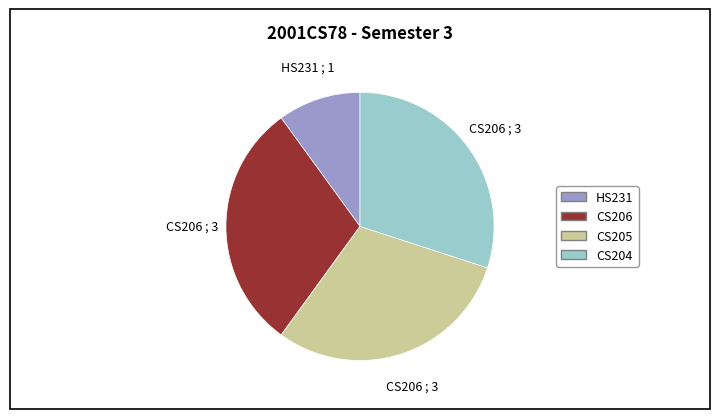

Is the sum of CS204 and CS205 greater than half?

Yes